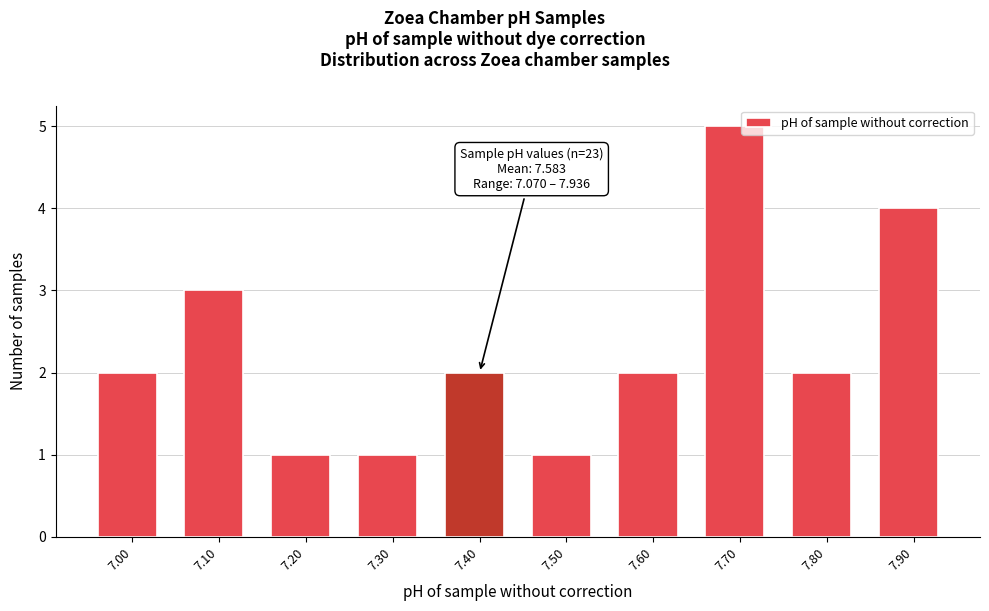

Reading right to left, what are all the values shown in this chart?

4	2	5	2	1	2	1	1	3	2